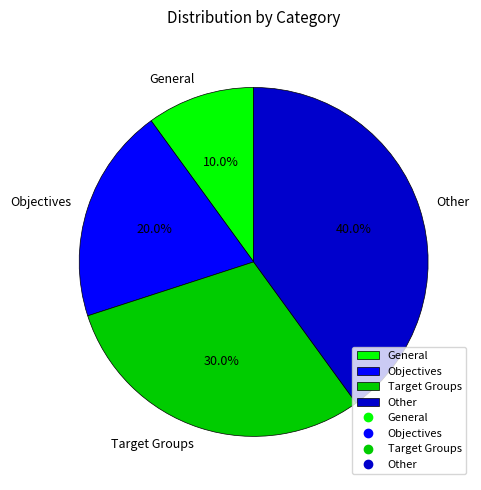

Is General the majority of the pie?

No